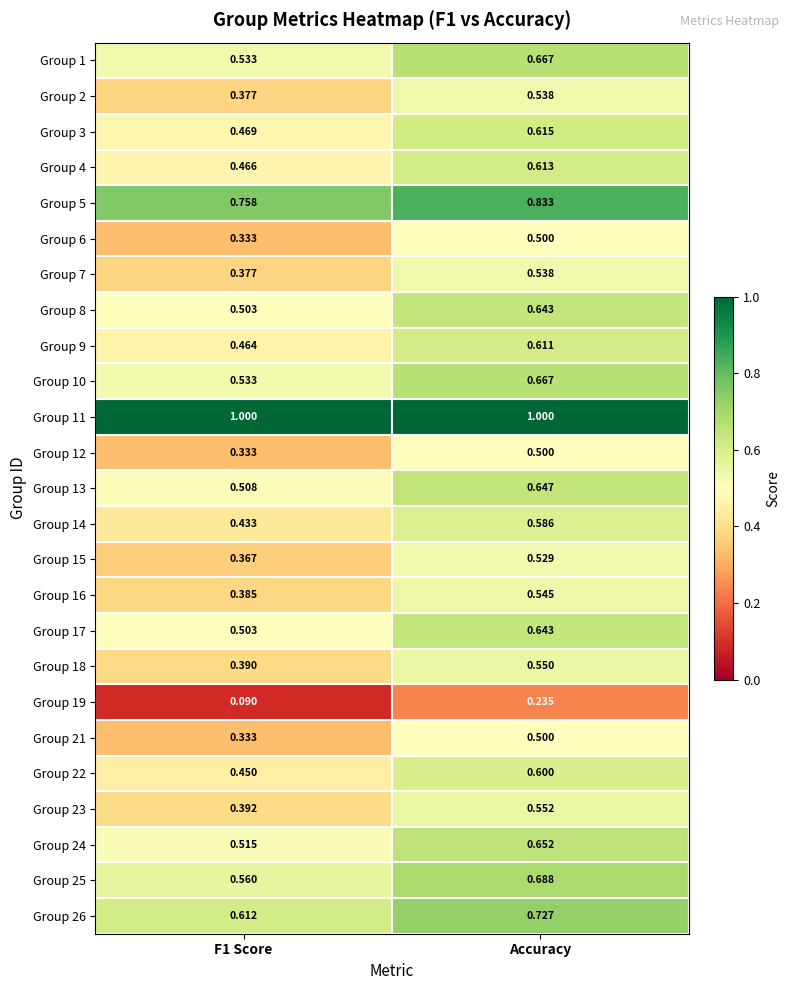

At how many categories does at least one series exceed 0?

2